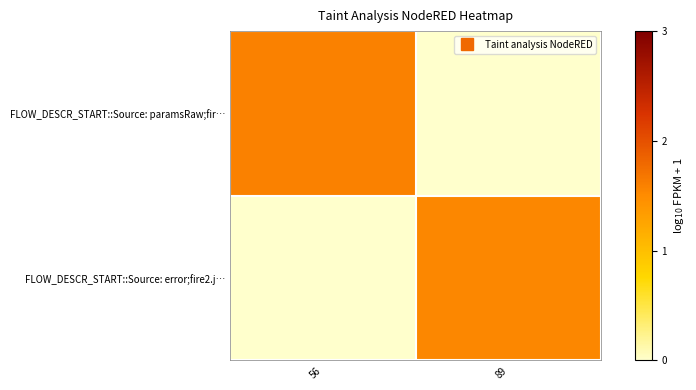

Reading left to right, transcribe all the data shown in this chart.

FLOW_DESCR_START::Source: paramsRaw;fir…: 56=1.6	89=0.0
FLOW_DESCR_START::Source: error;fire2.j…: 56=0.0	89=1.5